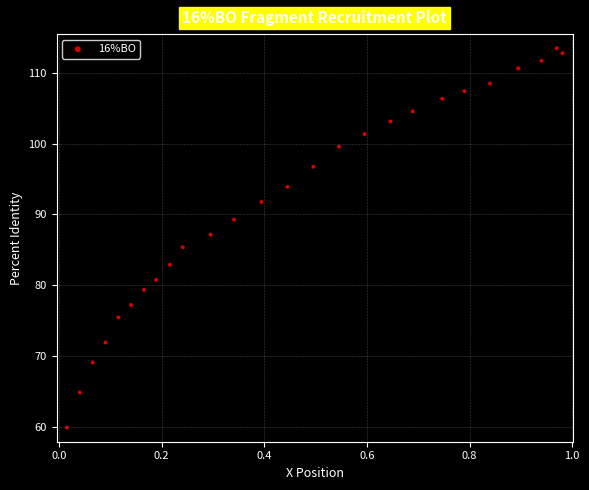

What is the range of X values (max minus min)?

1.0